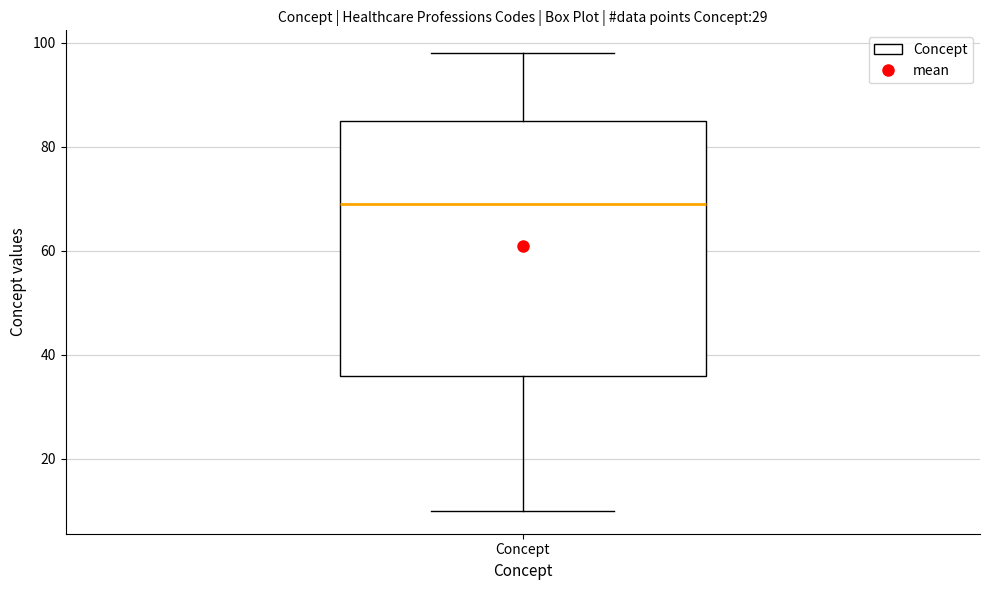

Transcribe this box plot: give where the median line is, the range the box spans, and where the two whiskers end, as read against the y-axis. The values are not printed on the chart, so give them approximately, as read against the axis.

median 70, box 36 to 86, whiskers 10 to 98